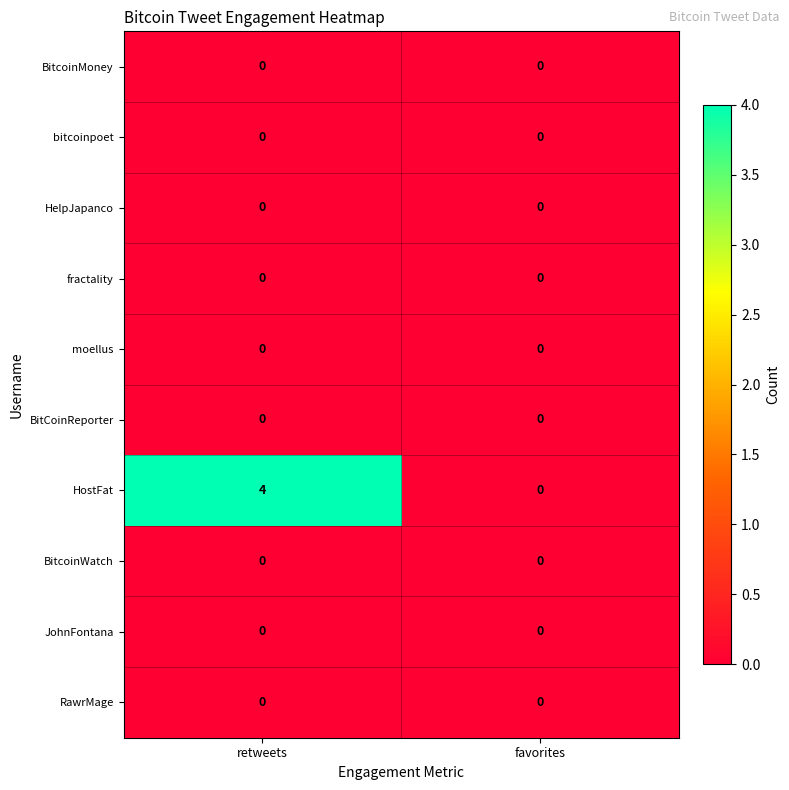

True or false: fractality has a value of 0 at retweets.

True